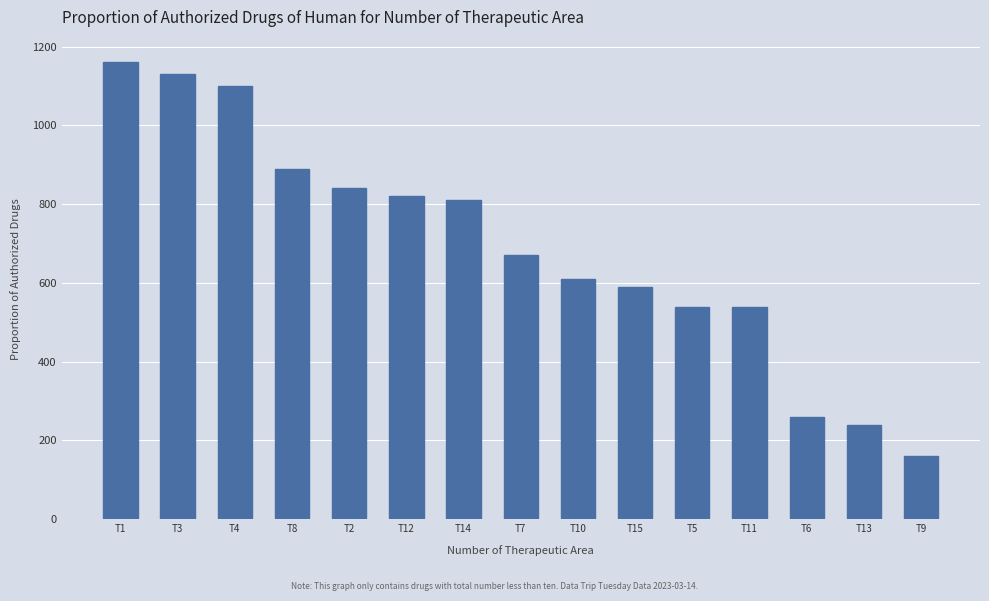

What is the difference between the second highest and minimum values?

970